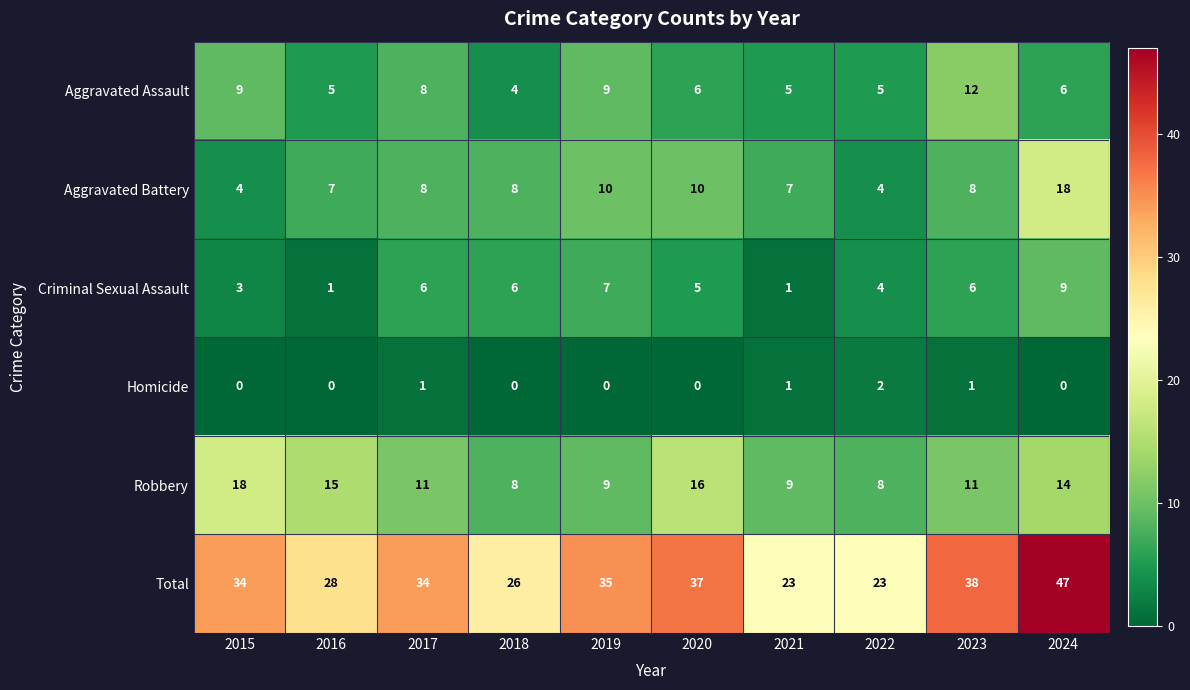

What is the sum of the Aggravated Battery values at 2023 and 2018?

16